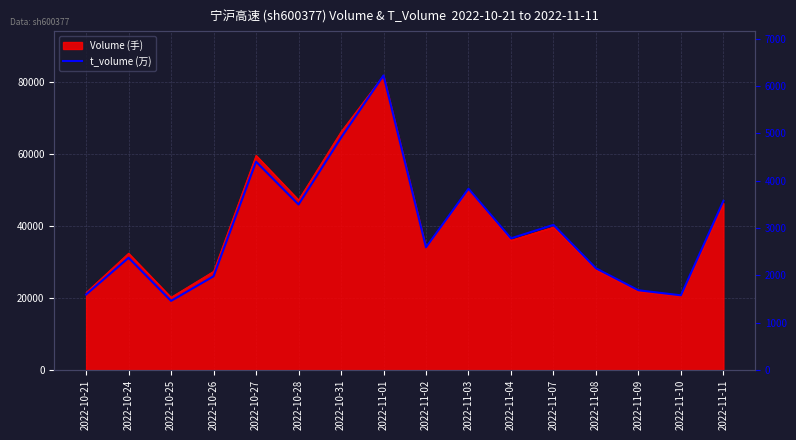

What is the difference between the second highest and second lowest values?

43812.6